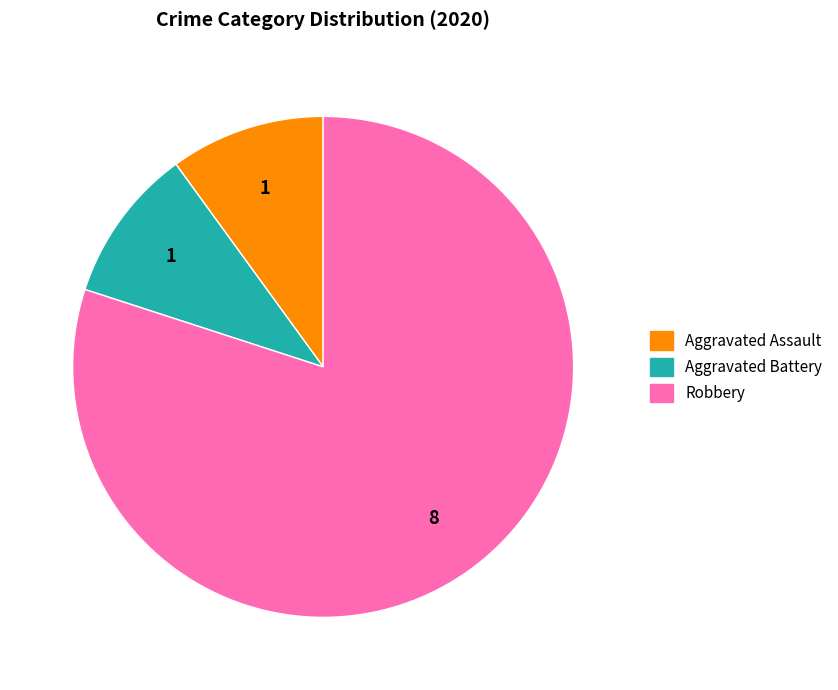

Which category has the biggest portion of the pie?

Robbery